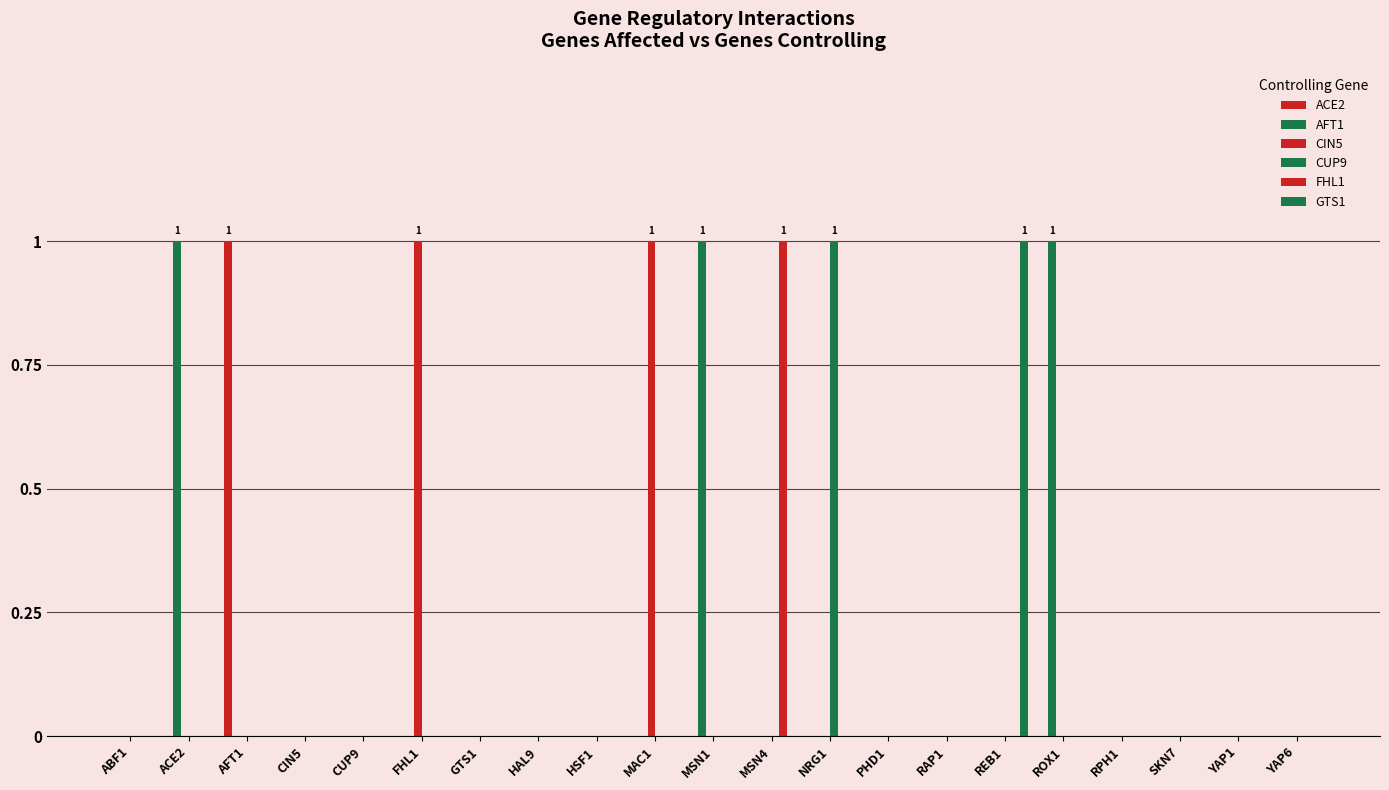

At how many categories does at least one series exceed 0?

9